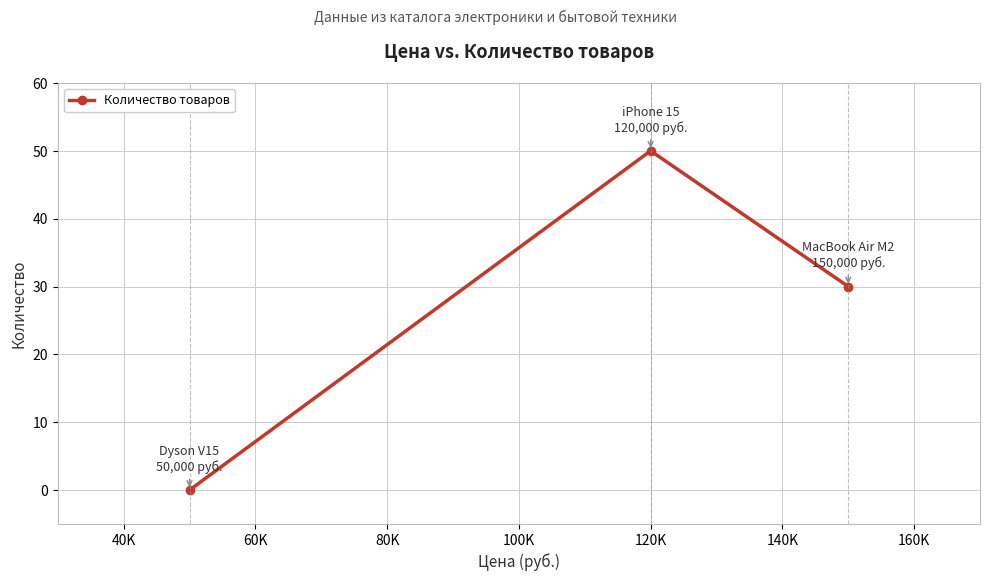

Count the values in the range 0 to 50.

3